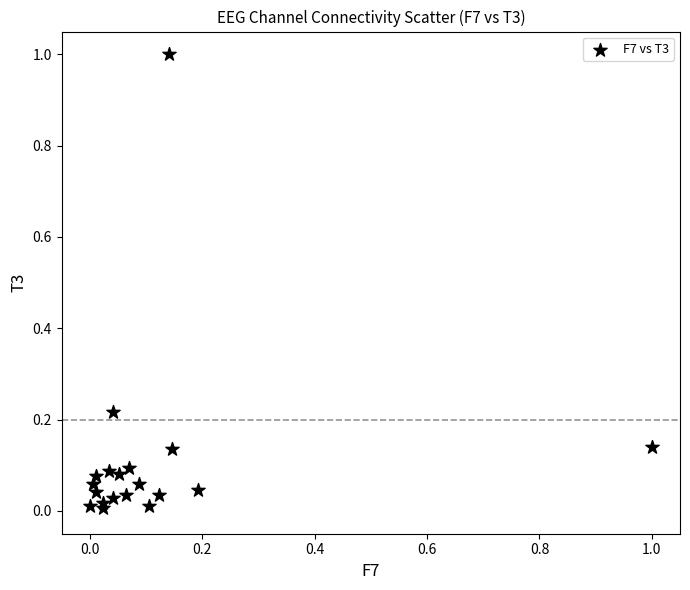

What is the range of X values (max minus min)?

1.0